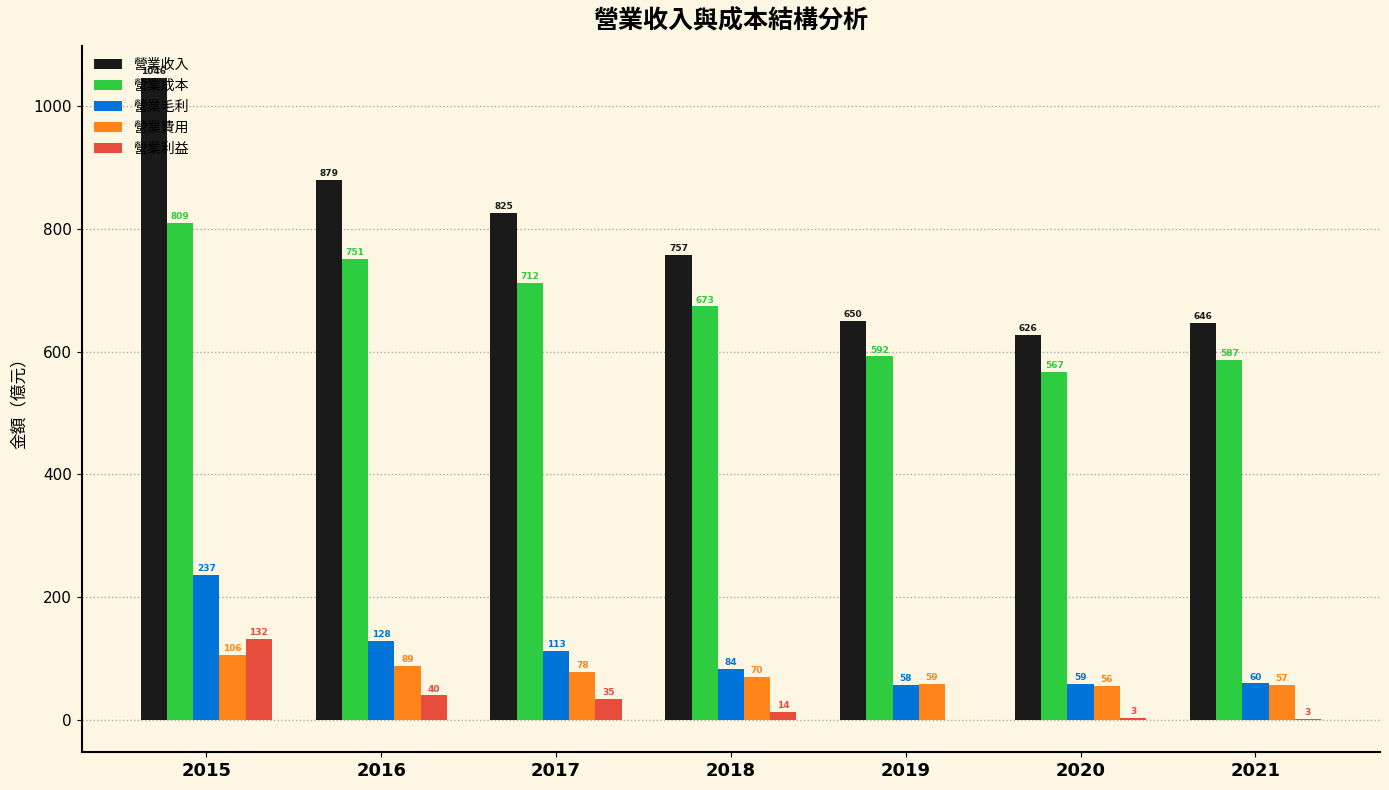

What is the greatest value displayed?

1045.6